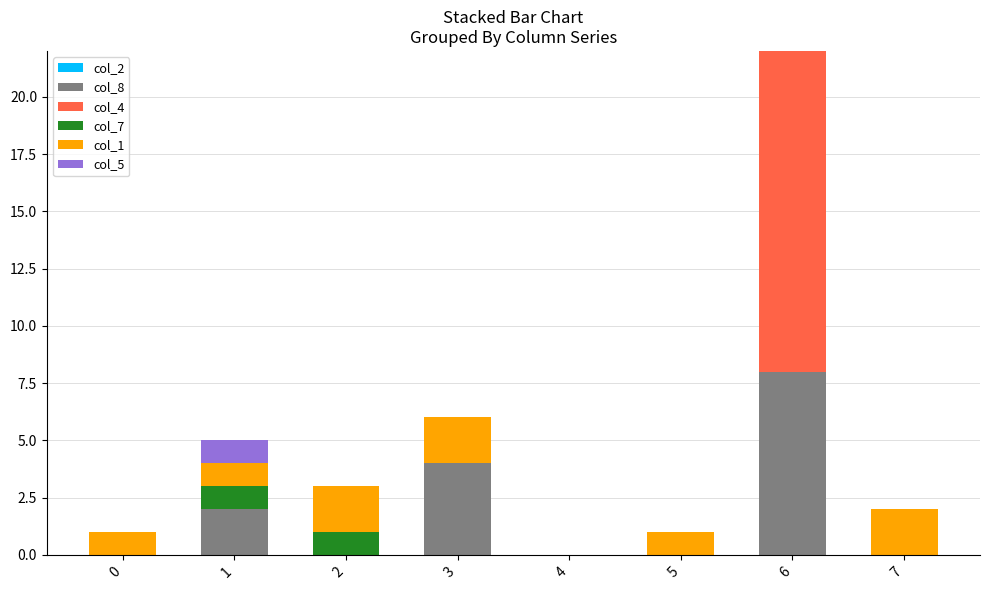

Which series has the largest total across all categories?

col_4